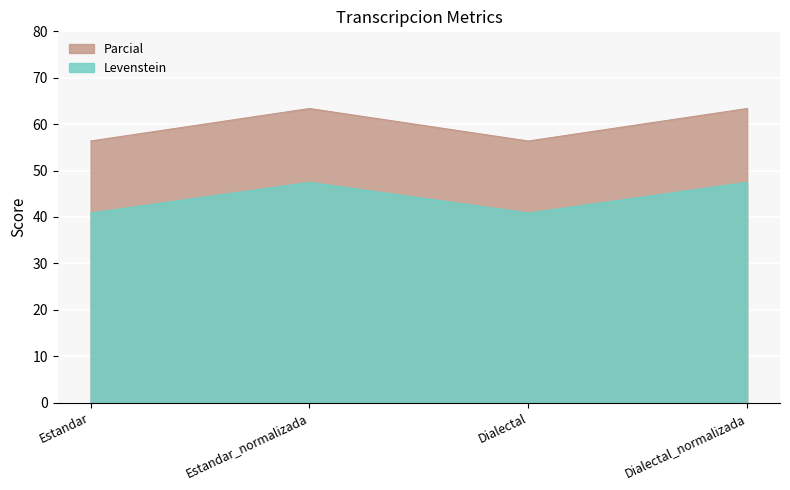

At which category does Levenstein reach its first local peak?

Estandar_normalizada